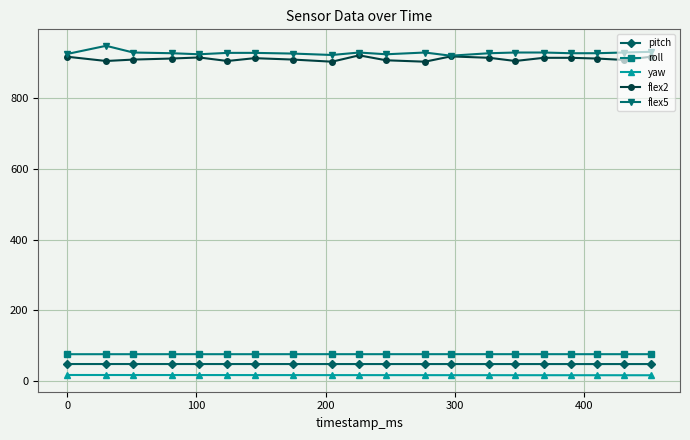

Which series has the largest total across all categories?

flex5